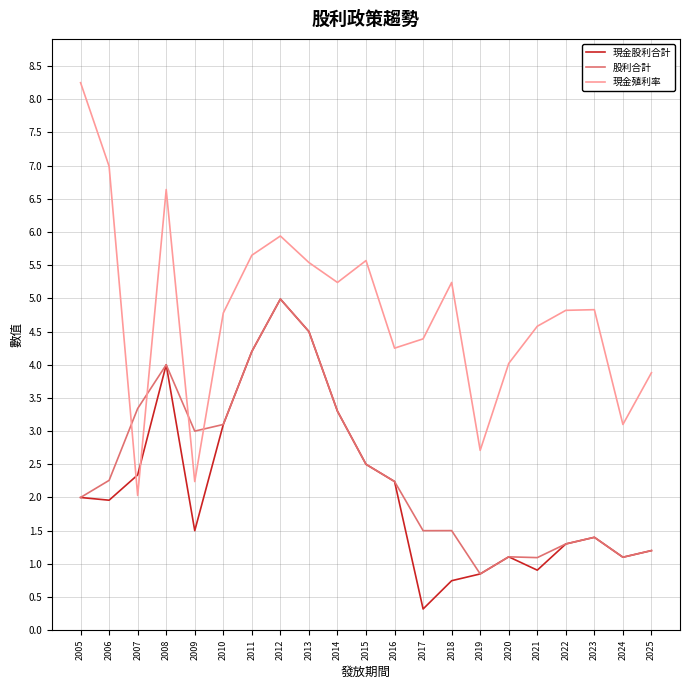

True or false: 股利合計 and 現金殖利率 intersect in this chart.

True